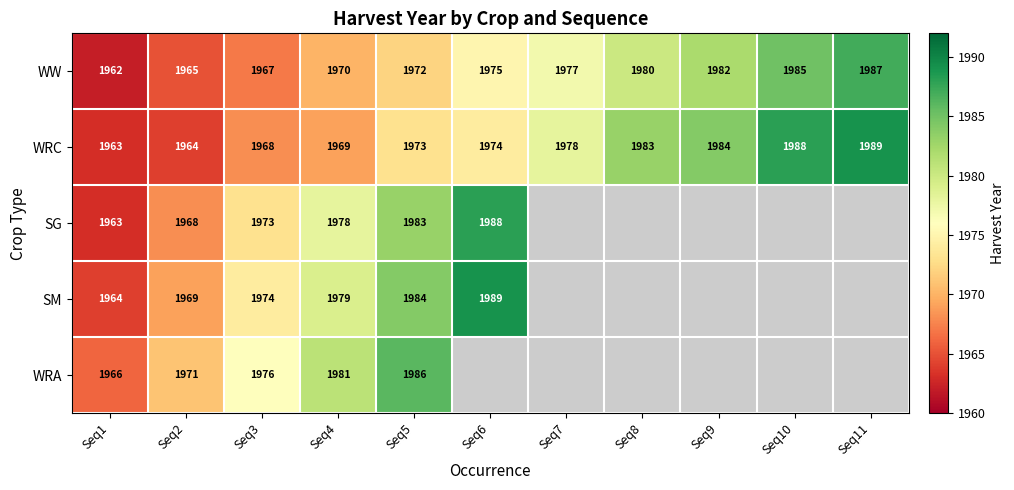

The value of WRC at Seq1 is 1963. True or false?

True